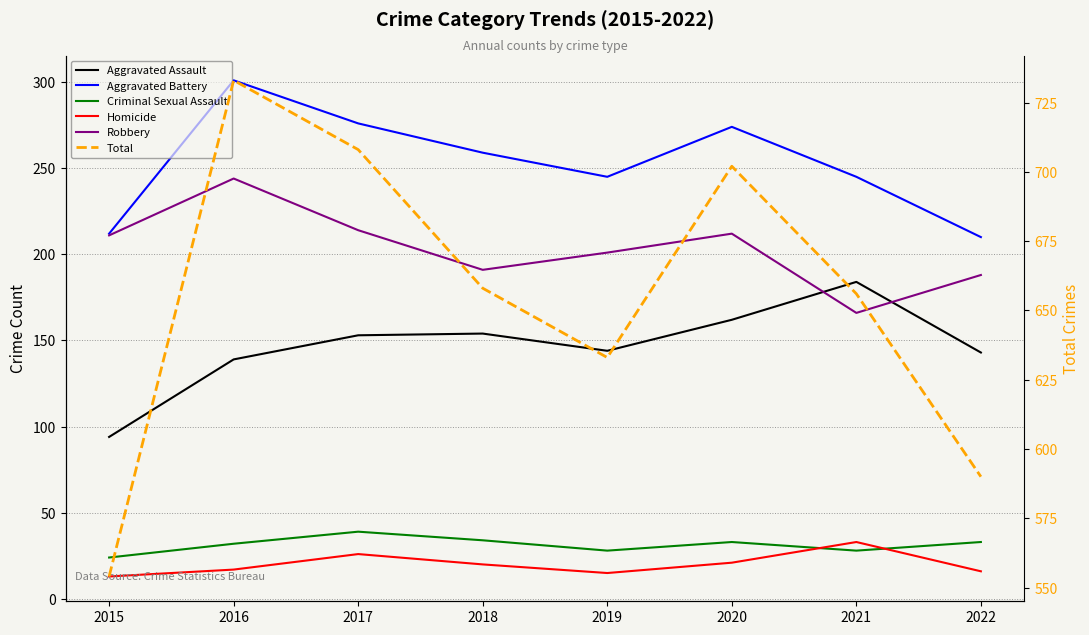

The value of Aggravated Battery at 2019 is 332. True or false?

False